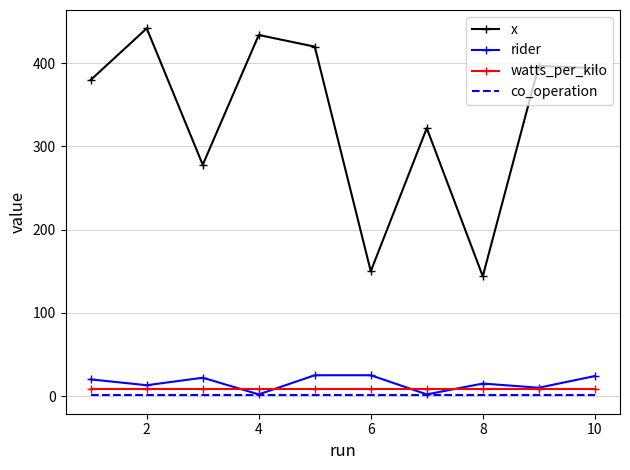

What is the difference between the second highest and second lowest values in the x series?

284.0